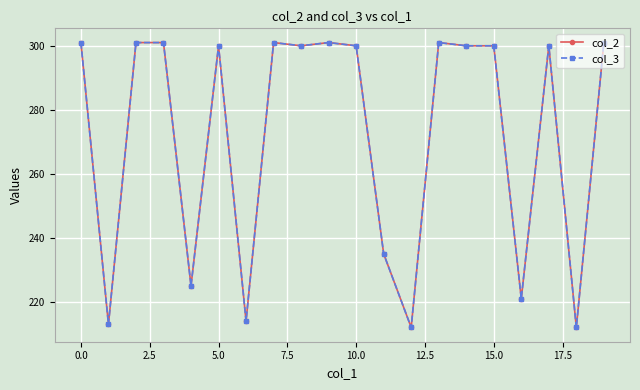

Does the chart have visible grid lines?

Yes